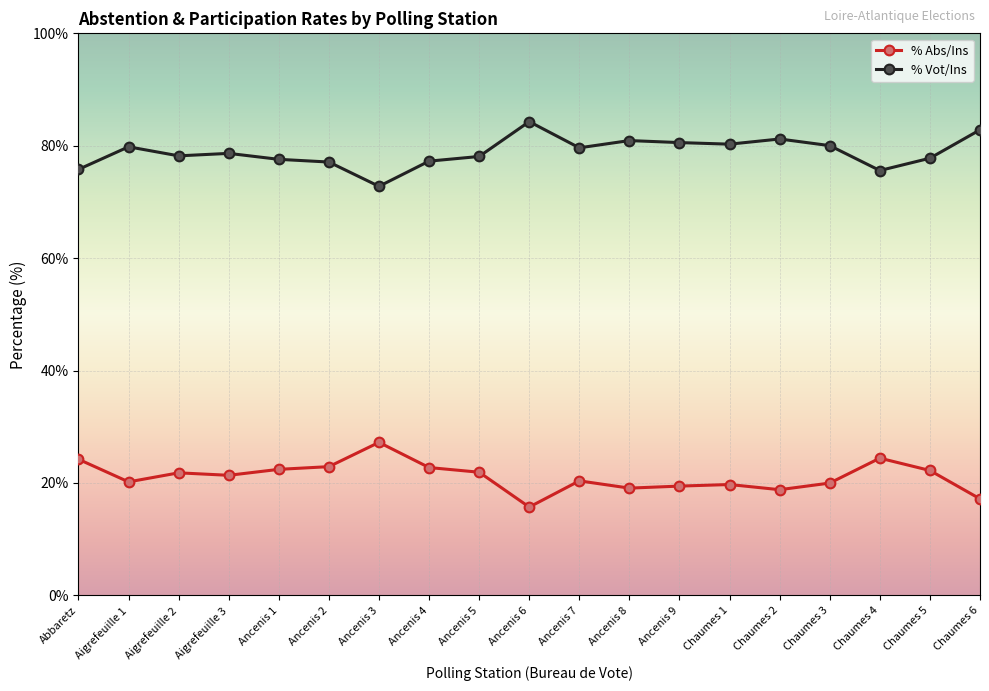

At Ancenis 9, list the series in order from smallest to largest.

% Abs/Ins, % Vot/Ins